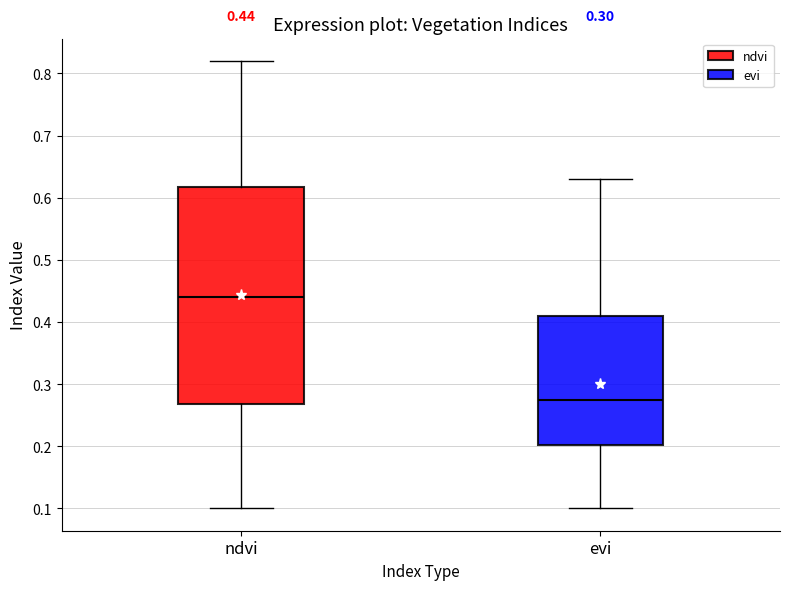

Which box's median line is the highest?

ndvi